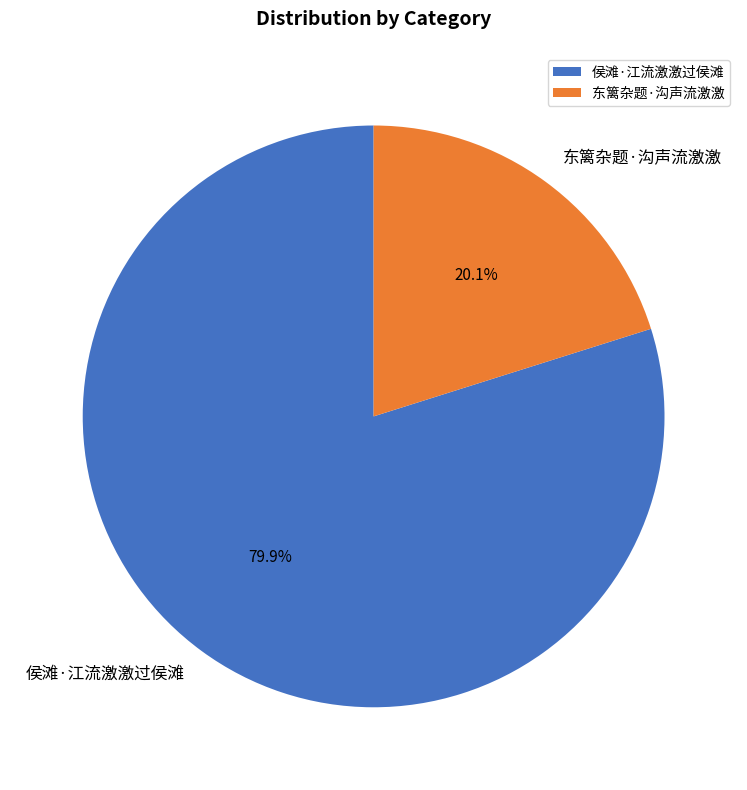

To the nearest percent, what is the combined percentage of 侯滩·江流激激过侯滩 and 东篱杂题·沟声流激激?

100%